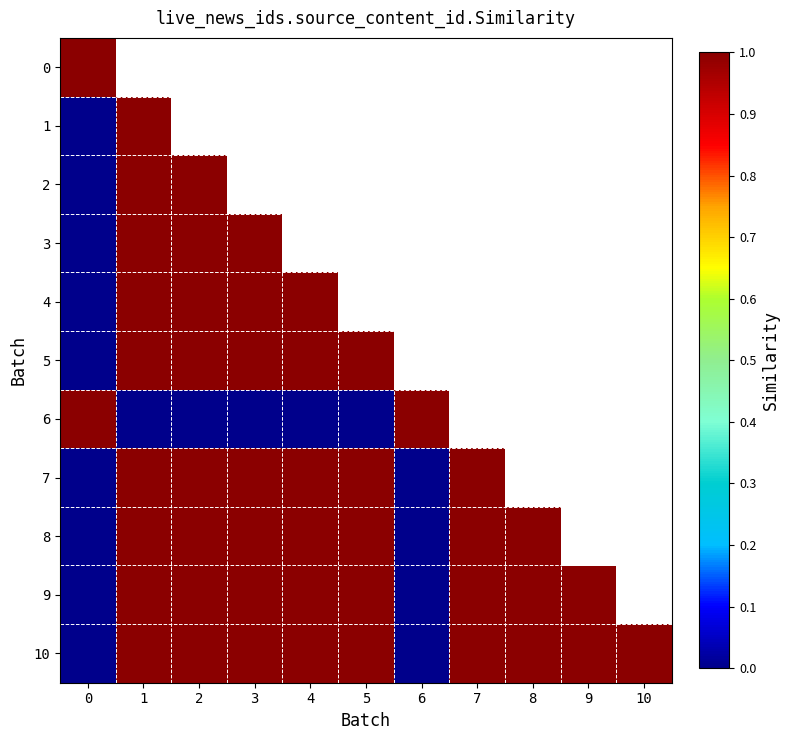

The row_9 series shows 1.3 at 7. True or false?

False